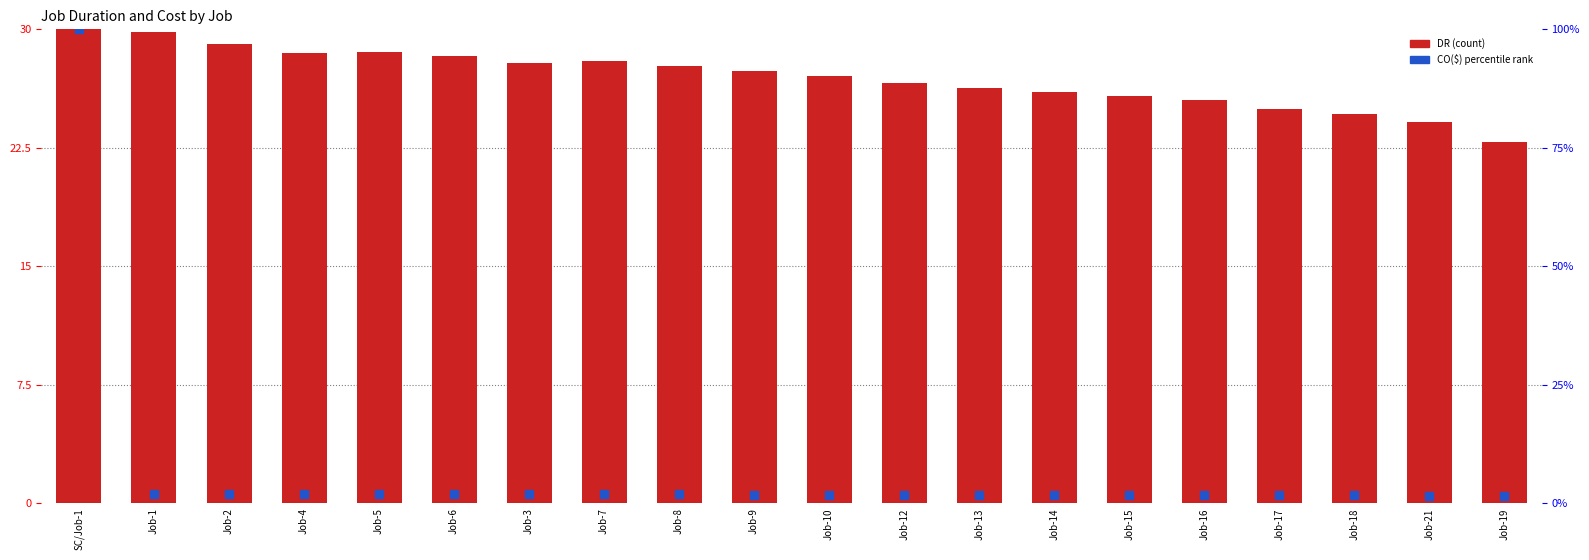

At how many categories does at least one series exceed 37?

1